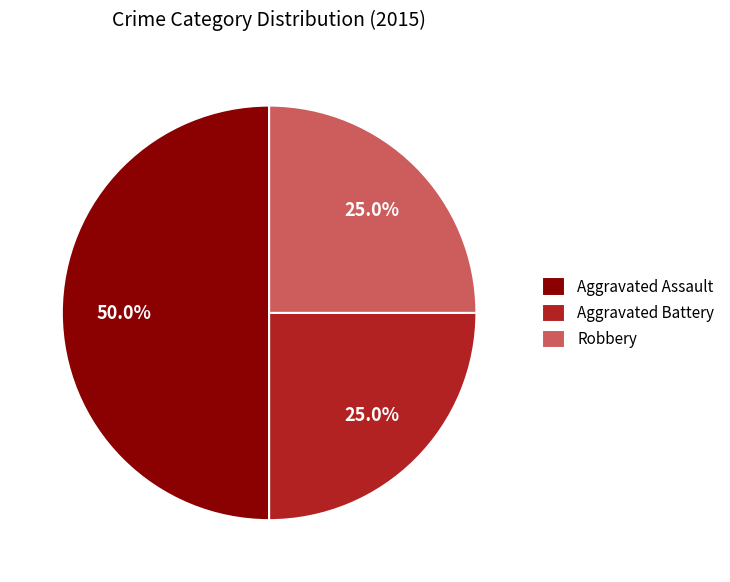

True or false: Aggravated Battery accounts for 25% of the total.

True